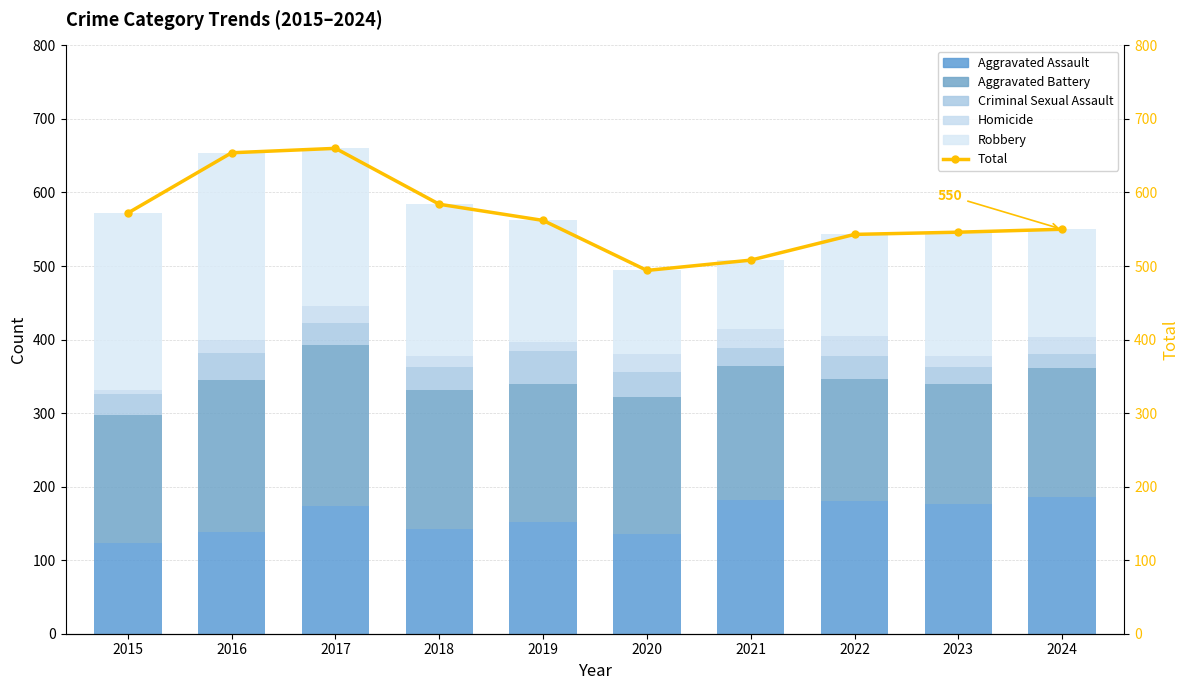

The Homicide series shows 22 at 2024. True or false?

True